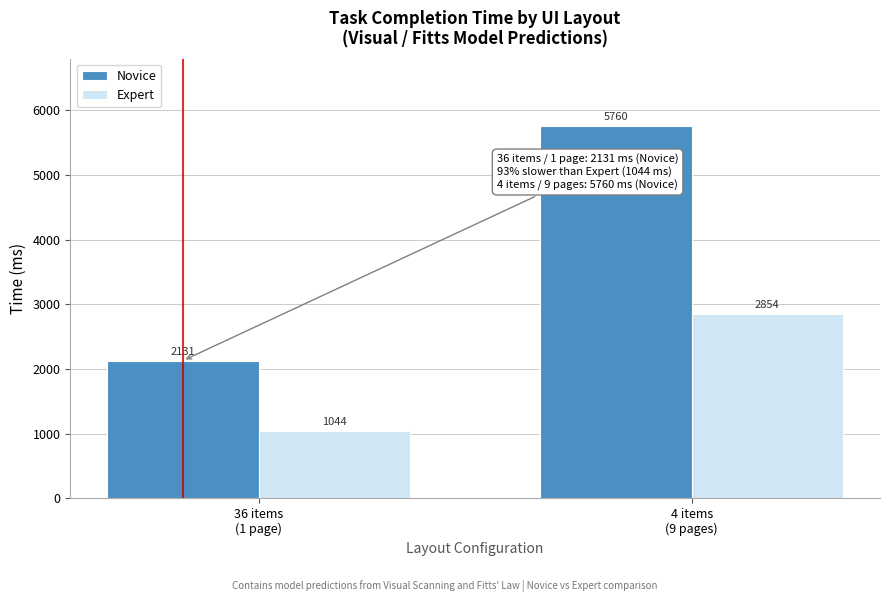

What is the maximum value shown in the chart?

5760.0